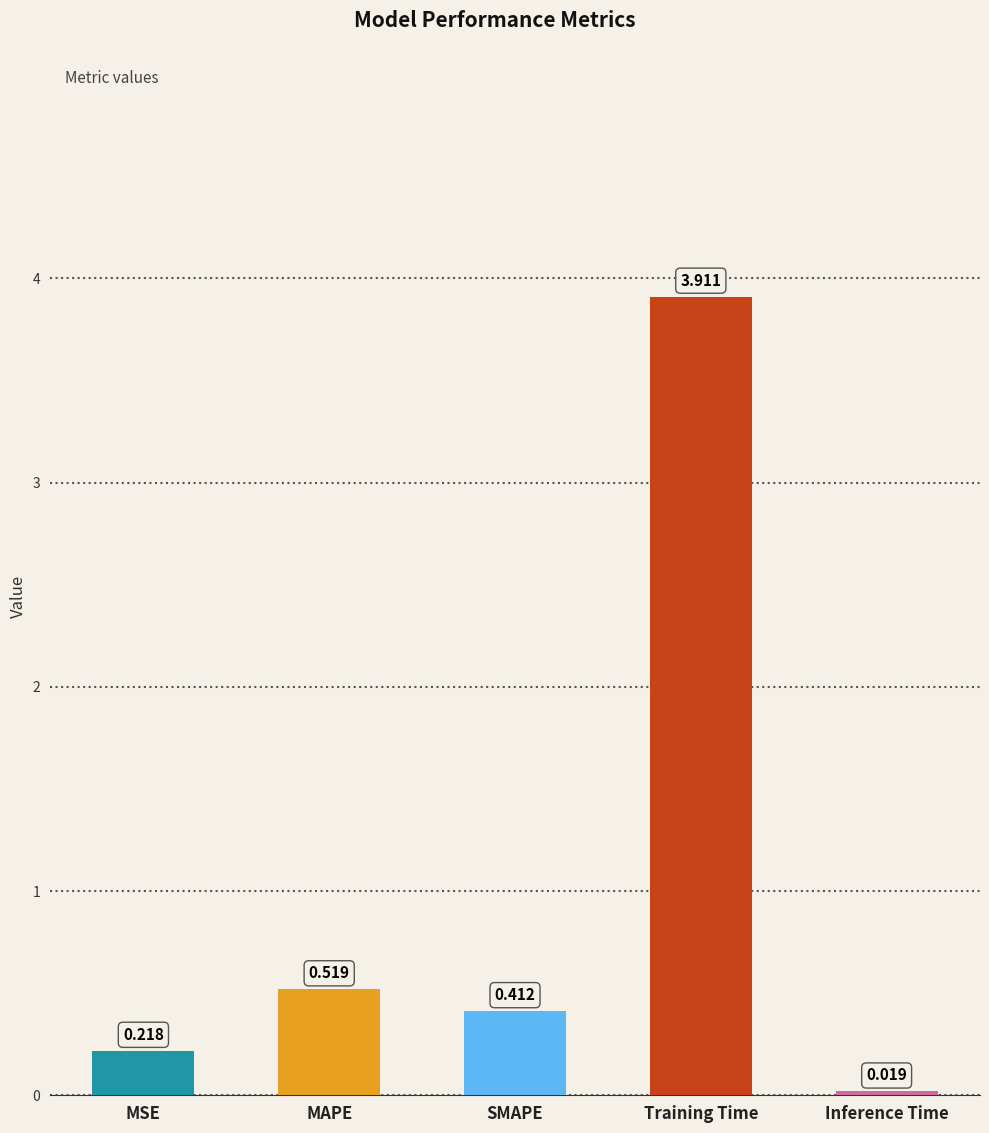

List the labels in order of value, smallest first.

Inference Time, MSE, SMAPE, MAPE, Training Time